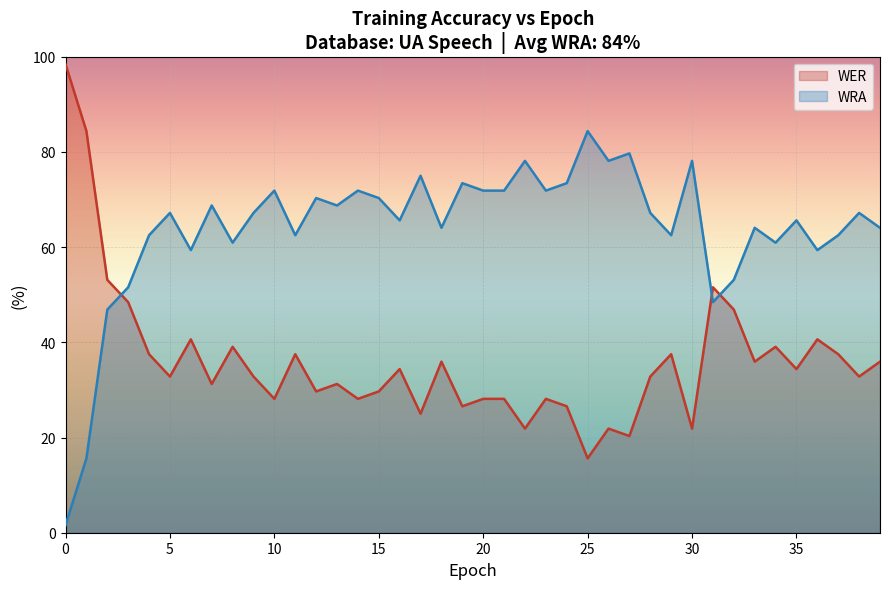

Reading left to right, what are all the values shown in this chart?

WER: 98.4	84.4	53.1	48.4	37.5	32.8	40.6	31.2	39.1	32.8	28.1	37.5	29.7	31.2	28.1	29.7	34.4	25.0	35.9	26.6	28.1	28.1	21.9	28.1	26.6	15.6	21.9	20.3	32.8	37.5	21.9	51.6	46.9	35.9	39.1	34.4	40.6	37.5	32.8	35.9
WRA: 1.6	15.6	46.9	51.6	62.5	67.2	59.4	68.8	60.9	67.2	71.9	62.5	70.3	68.8	71.9	70.3	65.6	75.0	64.1	73.4	71.9	71.9	78.1	71.9	73.4	84.4	78.1	79.7	67.2	62.5	78.1	48.4	53.1	64.1	60.9	65.6	59.4	62.5	67.2	64.1